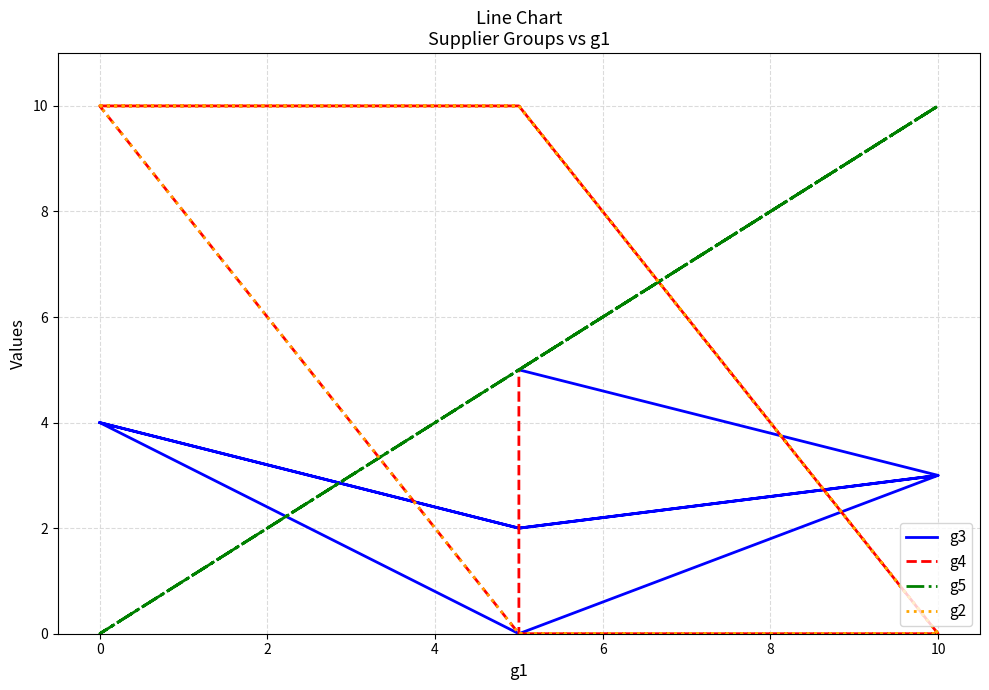

Reading right to left, what are all the values shown in this chart?

g3: 5	5	5	3	2	4	0	3	2	4
g4: 5	5	0	0	10	10	0	0	10	10
g5: 5	5	5	10	5	0	5	10	5	0
g2: 0	0	0	0	10	10	0	0	10	10